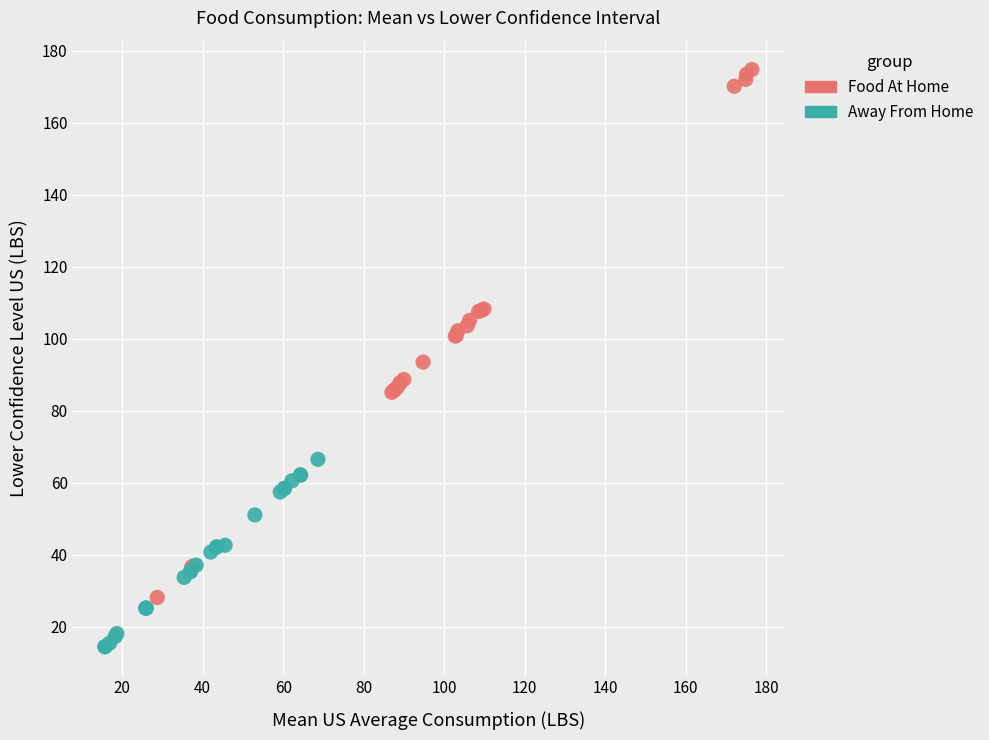

Which series contains the lowest Y value?

Away From Home